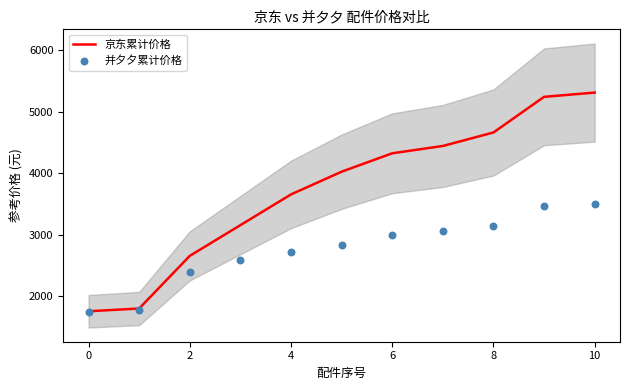

What are all the series names shown in the legend?

京东累计价格, 并夕夕累计价格